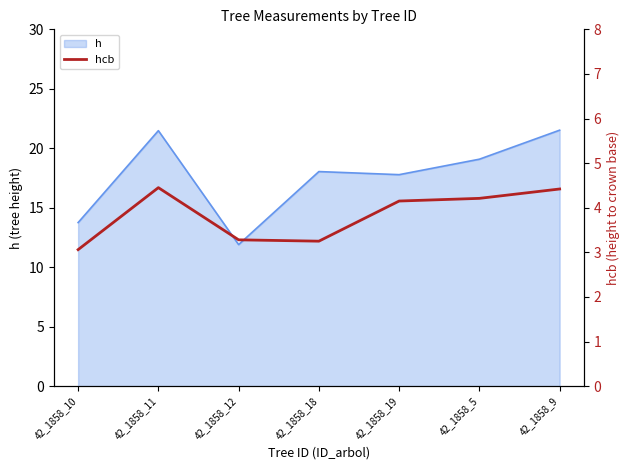

Which has a higher value, 42_1858_9 or 42_1858_19?

42_1858_9